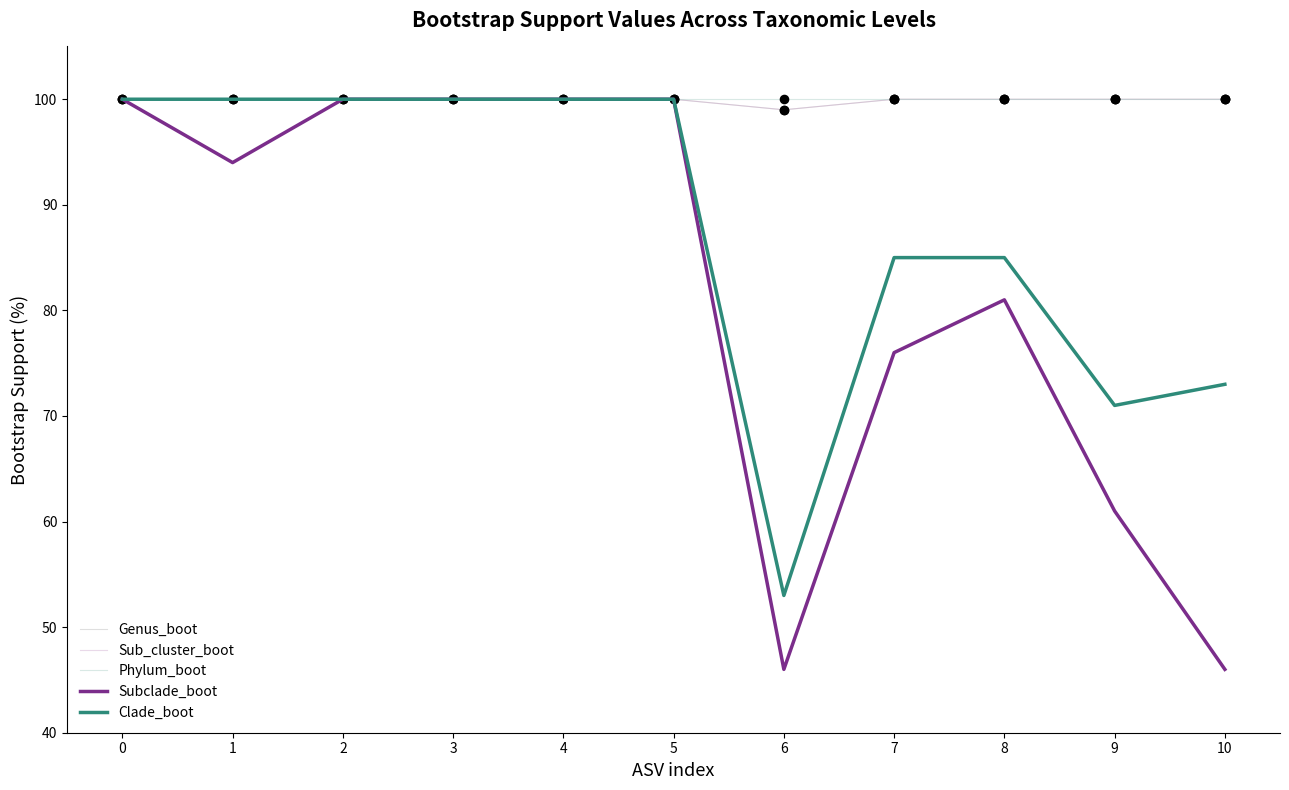

At how many categories does at least one series exceed 82?

11